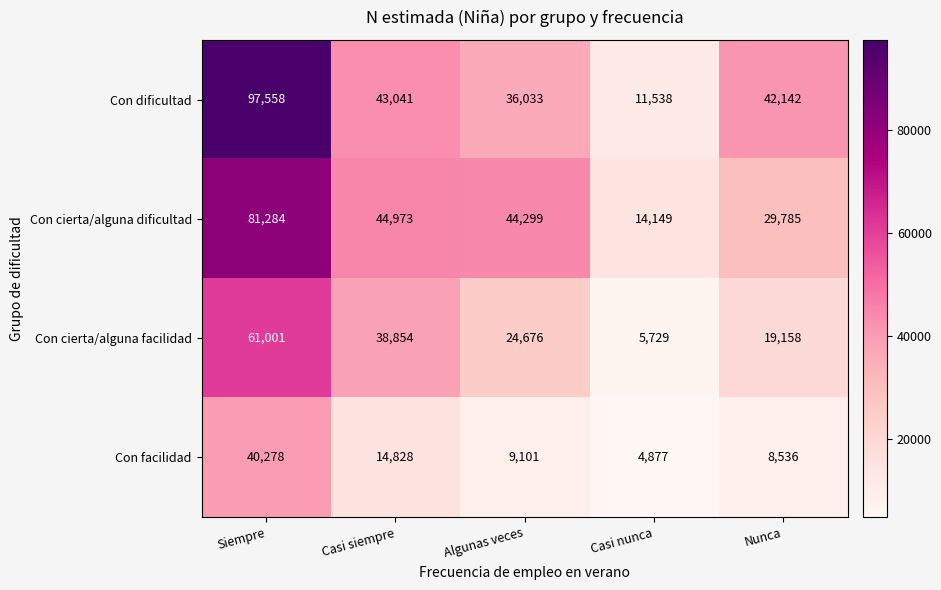

Where is Con facilidad nearest to the value 22577?

Casi siempre